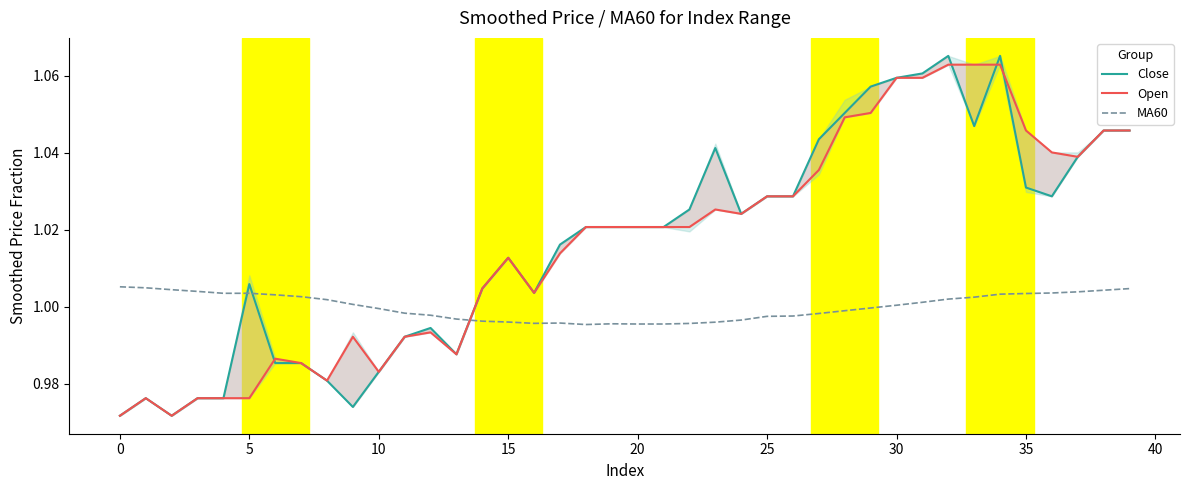

Which series has the widest spread of values?

Close